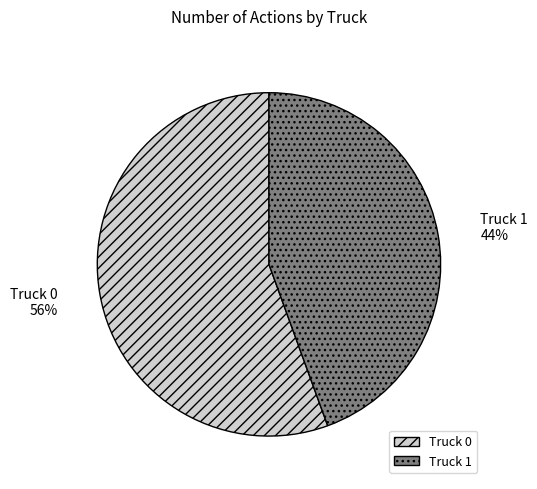

Between Truck 1 and Truck 0, which is larger?

Truck 0